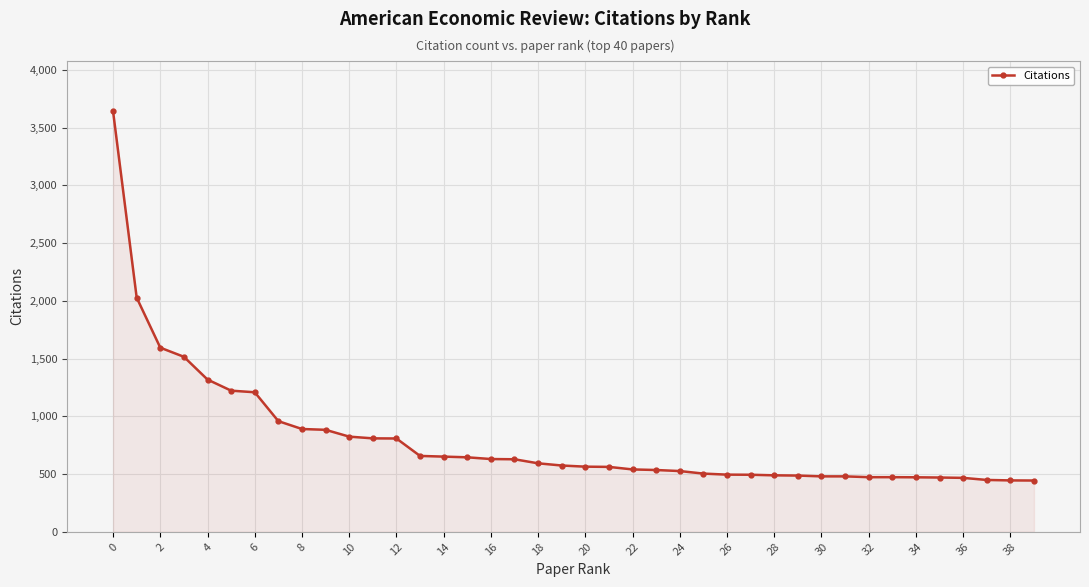

What is the value of the 29th point from the left?

489